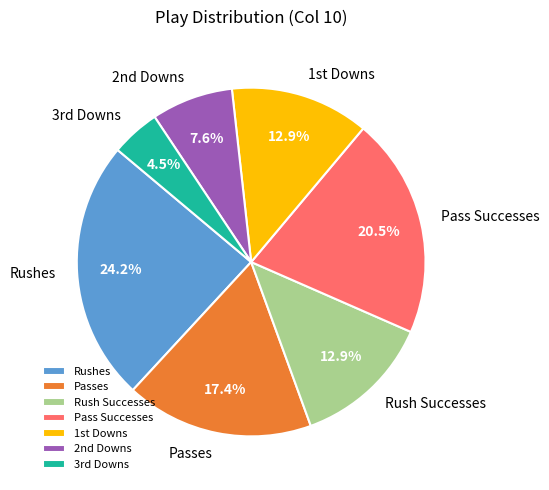

True or false: Passes accounts for 23% of the total.

False